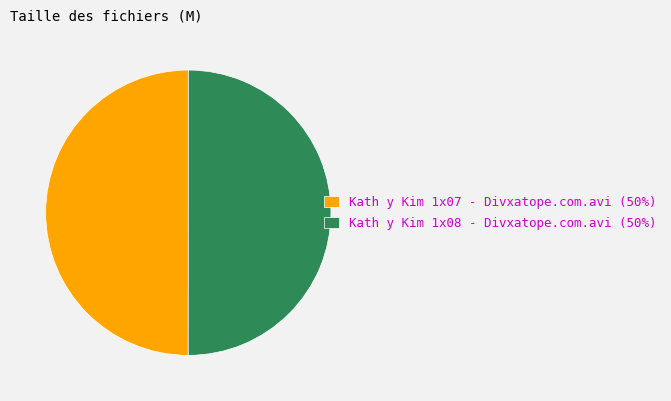

What is the ratio of the value at Kath y Kim 1x08 - Divxatope.com.avi (50%) to the value at Kath y Kim 1x07 - Divxatope.com.avi (50%)?

1.0